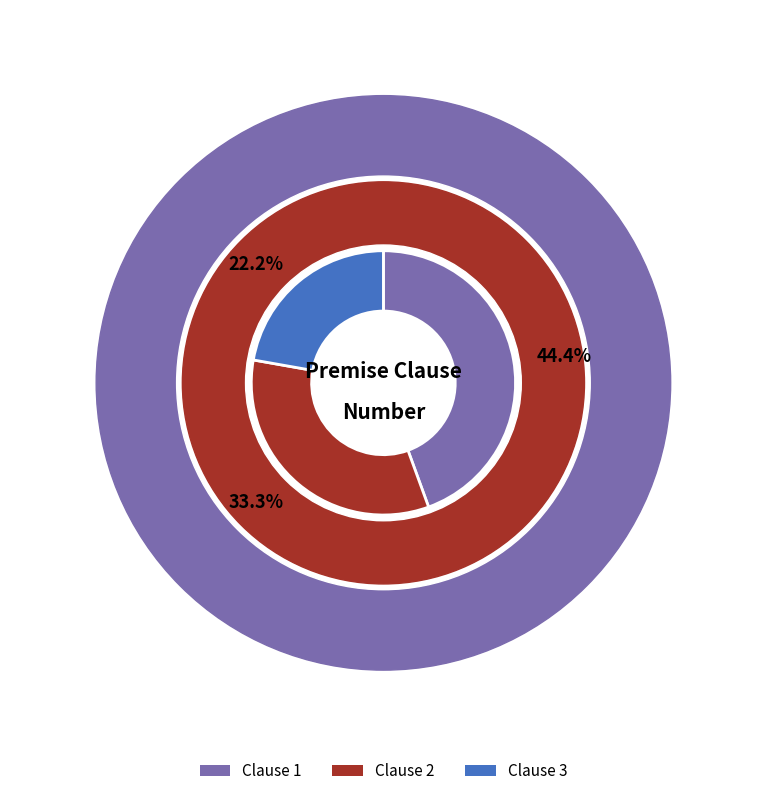

Between 1 and 2, which series saw the biggest shift?

Premise Clause Number